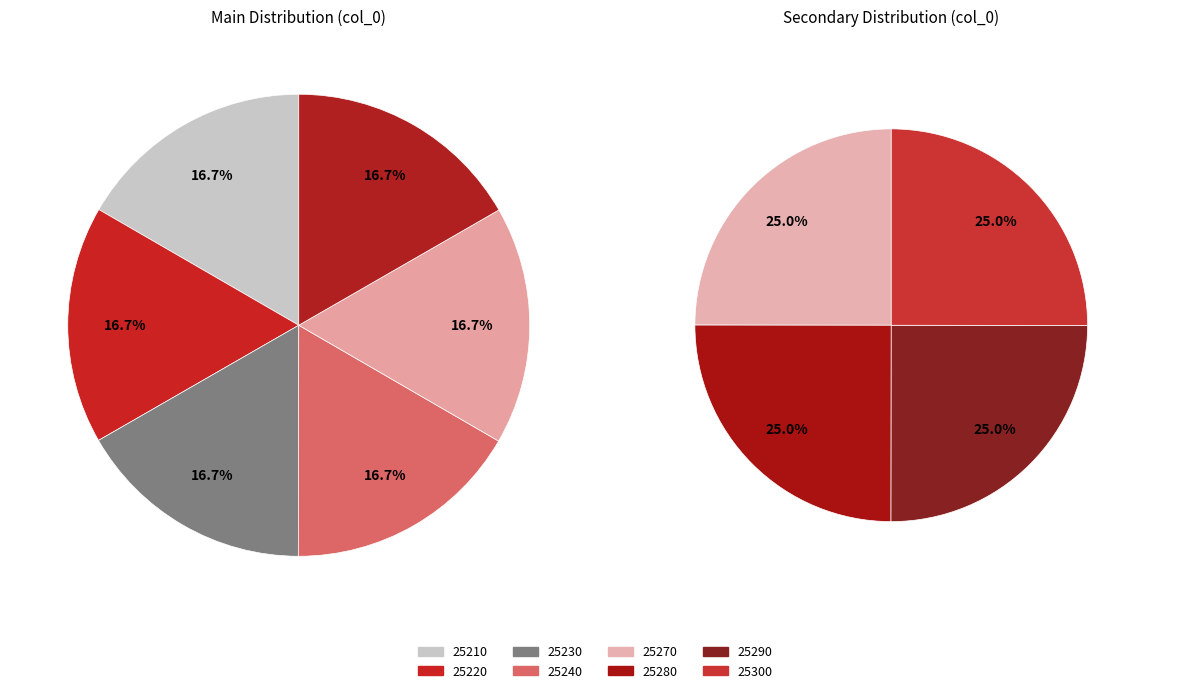

The 25300 slice represents 1% of the pie. True or false?

False